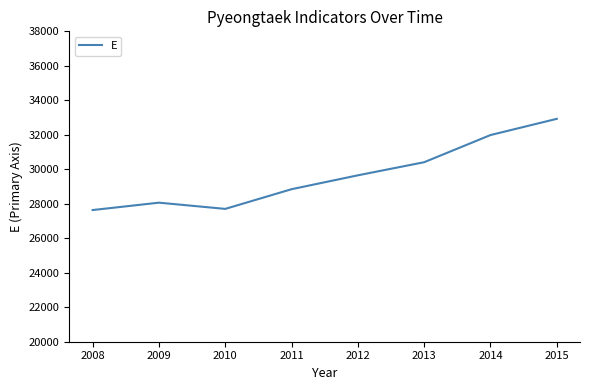

Between 2015 and 2009, which is larger?

2015